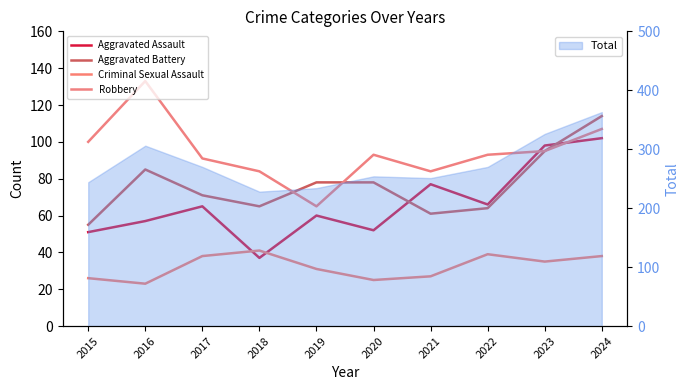

True or false: Robbery and Criminal Sexual Assault cross at least once.

False